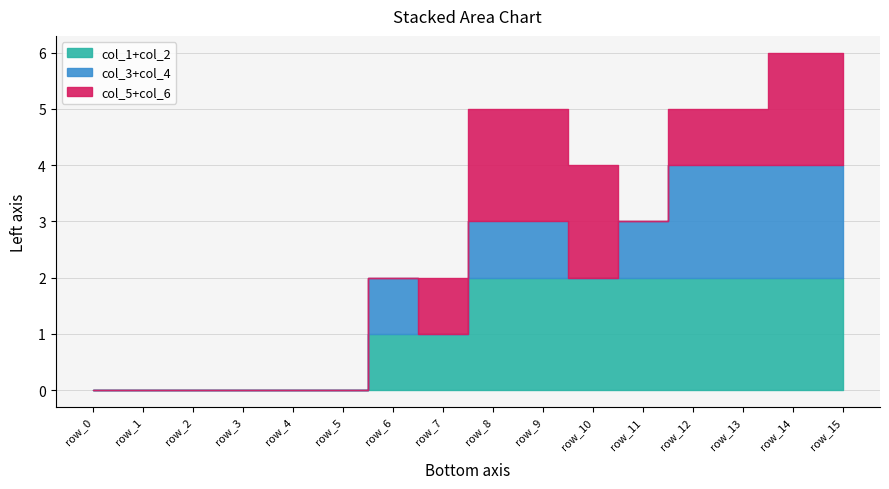

What is the value of the col_4 point at the 7th from the left?

1